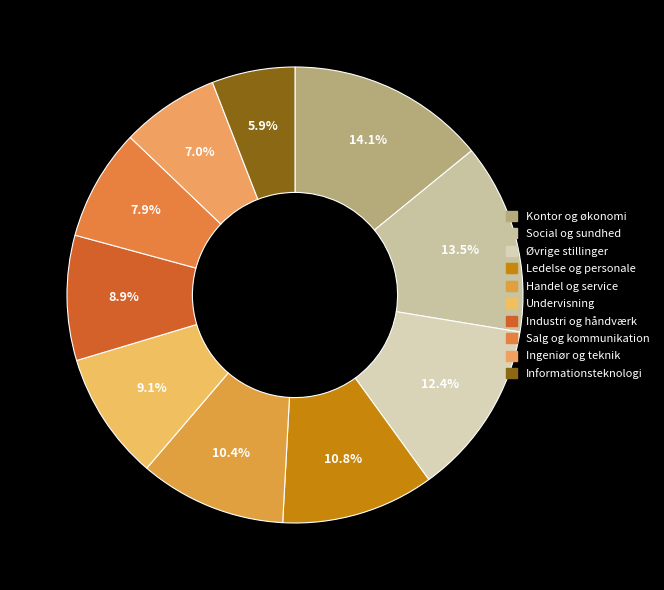

Rank the categories by value from lowest to highest.

Informationsteknologi, Ingeniør og teknik, Salg og kommunikation, Industri og håndværk, Undervisning, Handel og service, Ledelse og personale, Øvrige stillinger, Social og sundhed, Kontor og økonomi